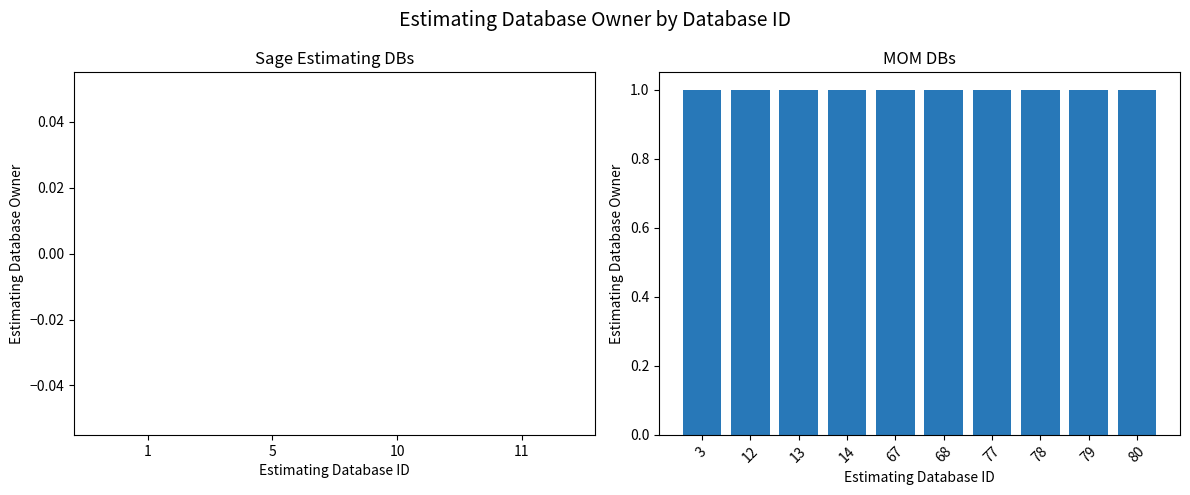

How many values are below 1?

4